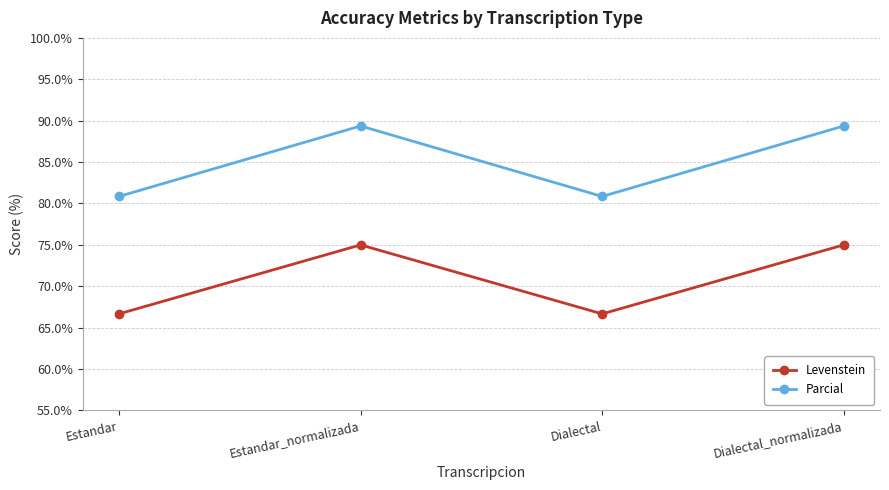

Rank the series at Dialectal from highest to lowest value.

Parcial, Levenstein